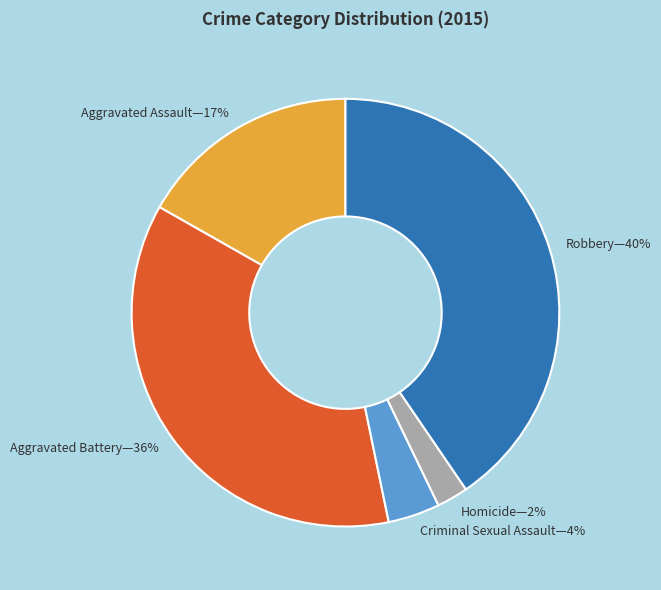

Between Aggravated Assault—17% and Aggravated Battery—36%, which is larger?

Aggravated Battery—36%